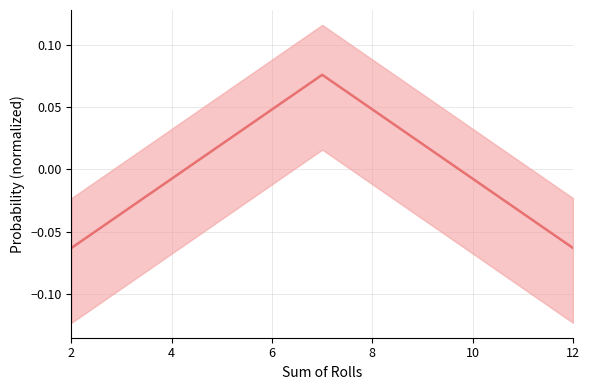

Does the chart display data point markers on the line(s)?

No